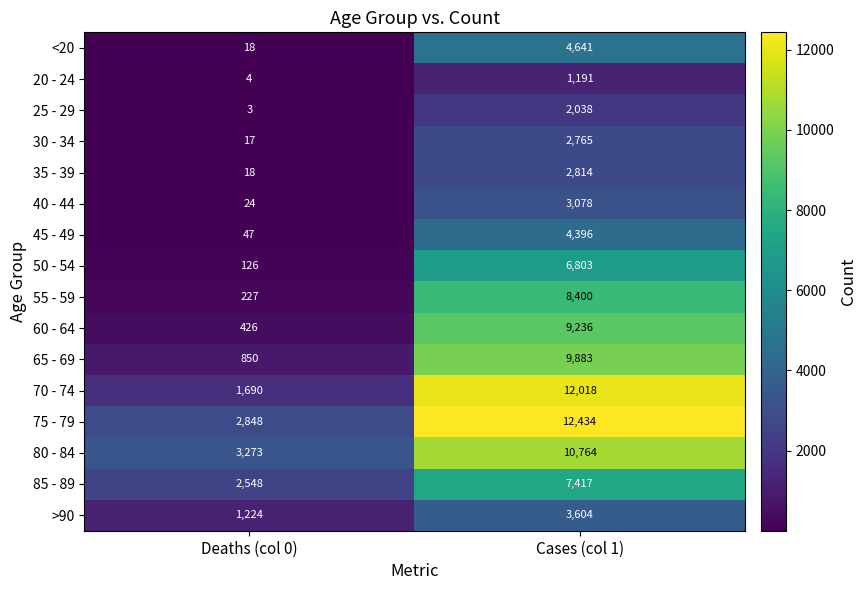

Which series changed the most between Deaths (col 0) and Cases (col 1)?

70 - 74